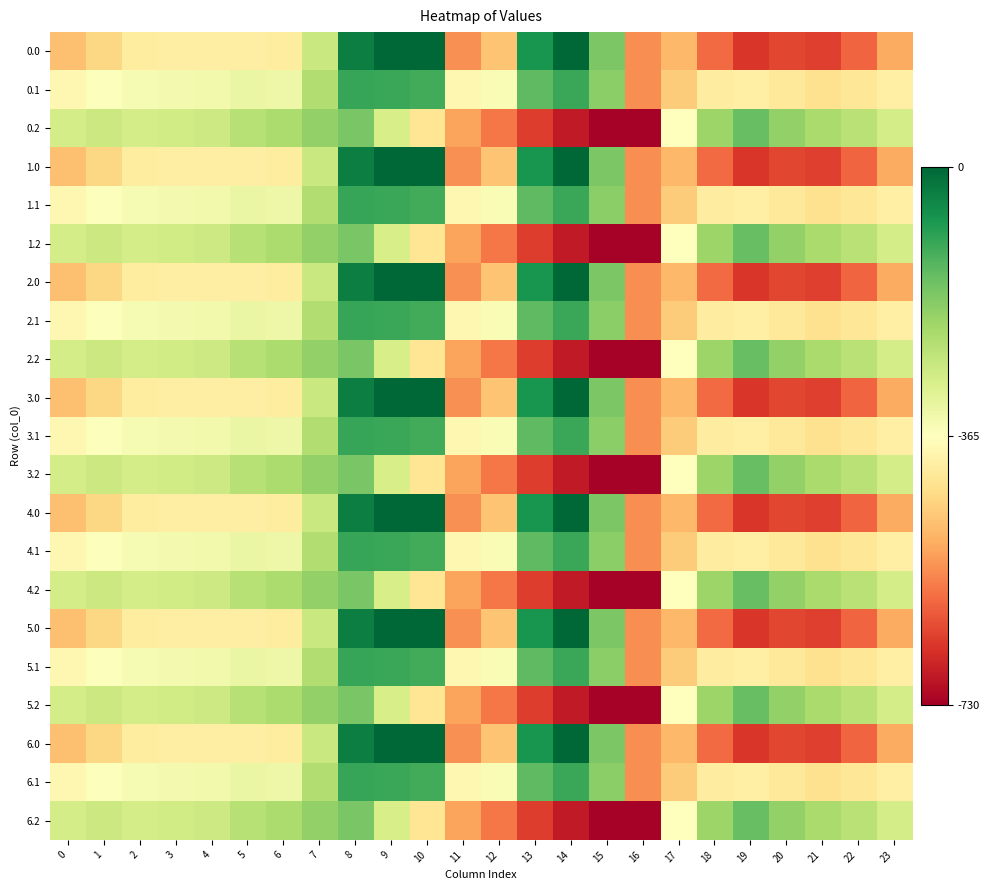

What is the spread (max minus min) of values at 9?

288.5